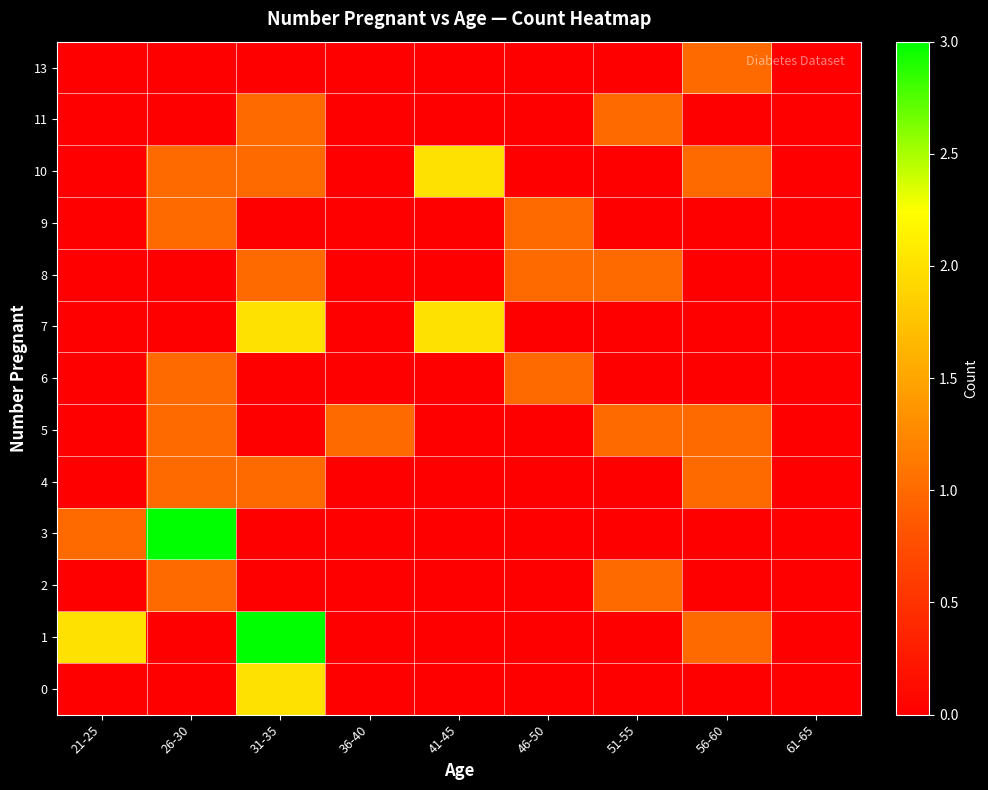

At which category is the sum across all series the highest?

31-35